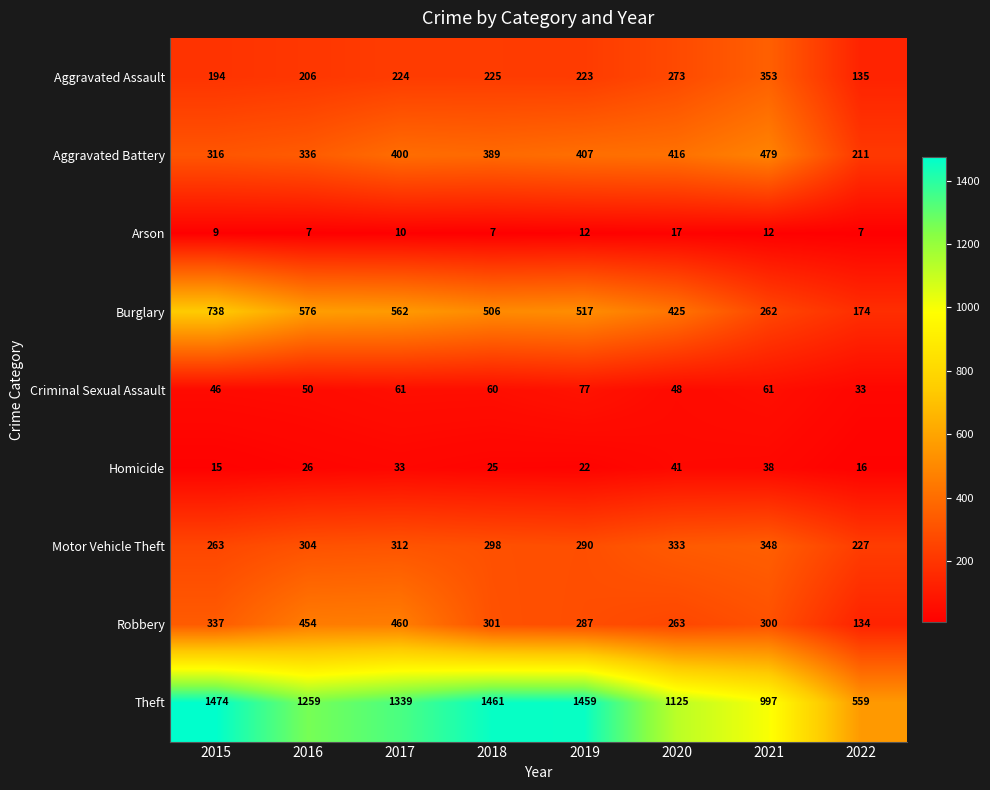

Which category has the highest value in the Criminal Sexual Assault series?

2019